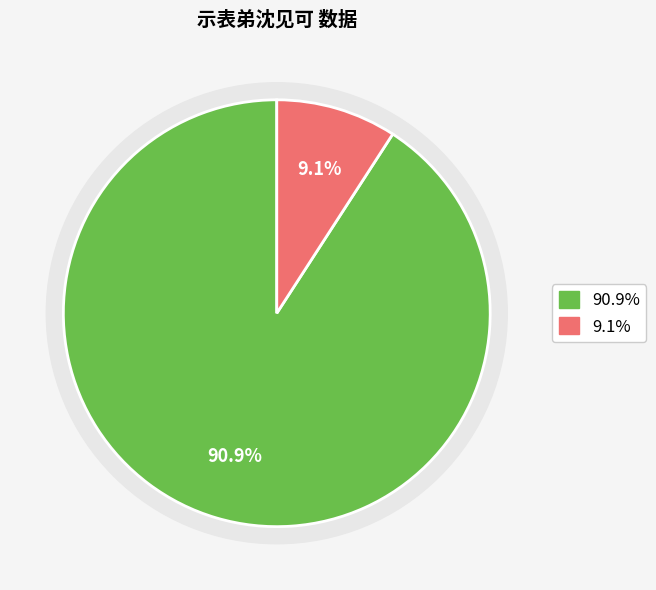

Is the sum of 示表弟沈见可·裴公台上送入日 and 示表弟沈见可 greater than half?

Yes